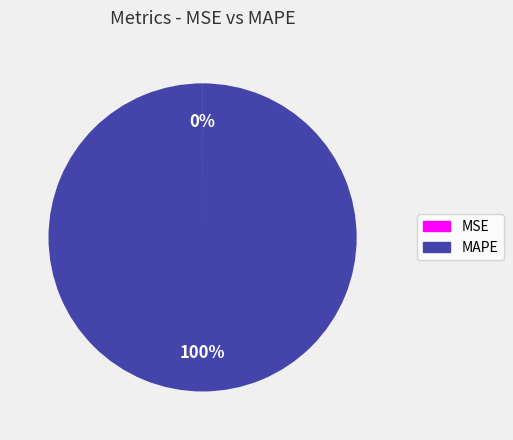

Is there a majority slice in this chart?

Yes